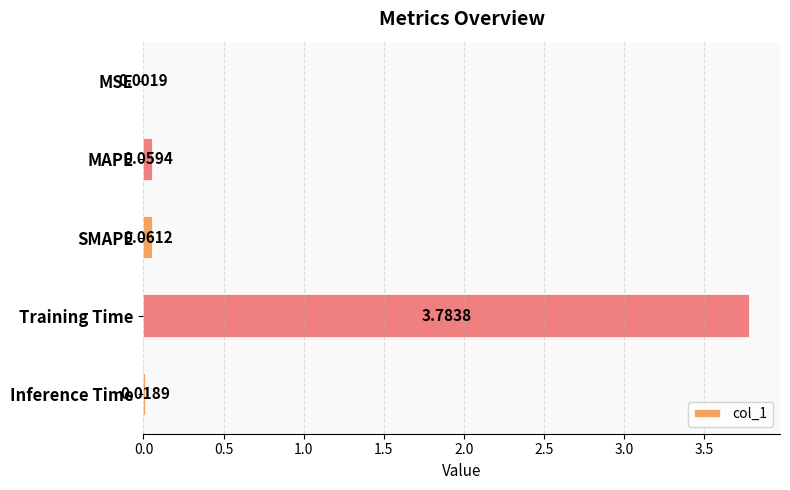

At which label is the value closest to 1?

SMAPE